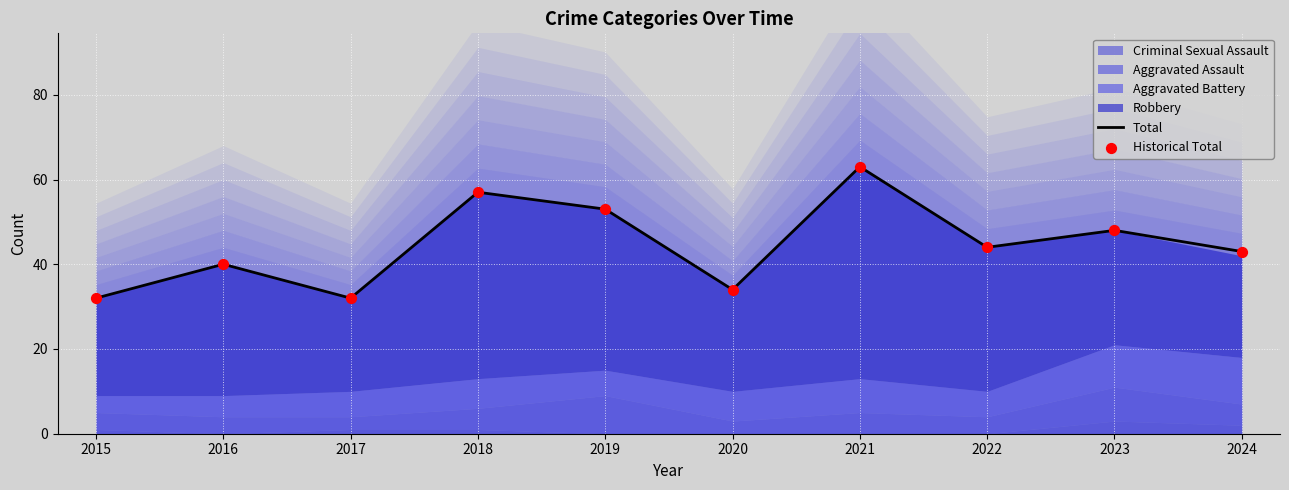

At which label does Total reach its peak?

2021